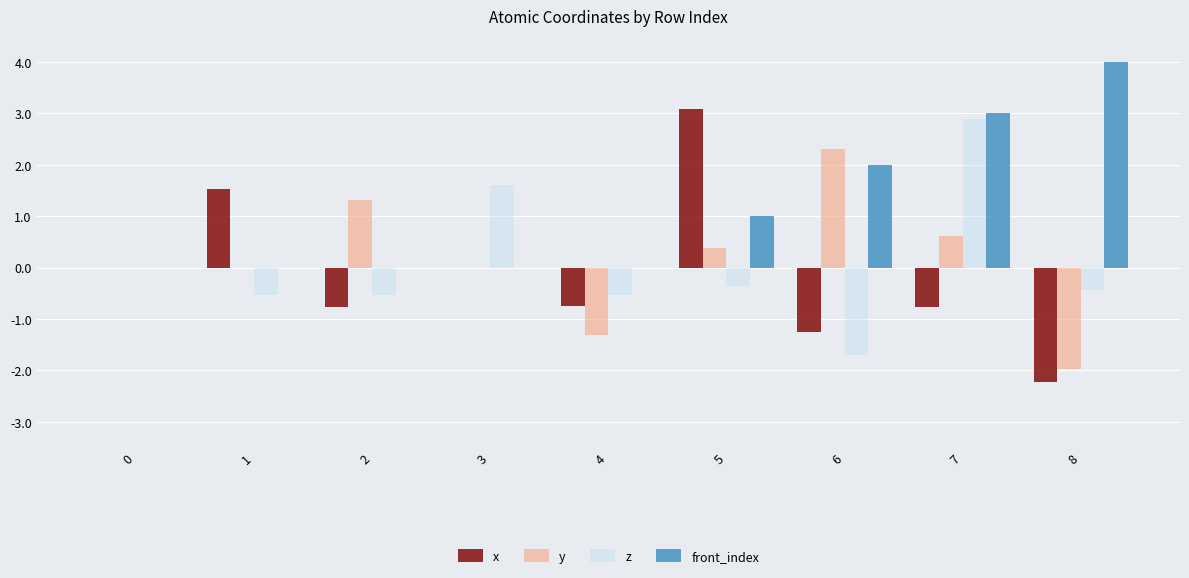

Is the value of y at 2 greater than the value of z at 2?

Yes